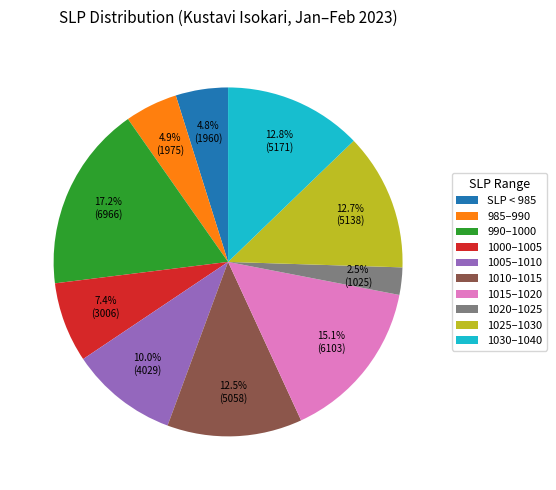

Is the sum of 990–1000 and 1025–1030 greater than half?

No